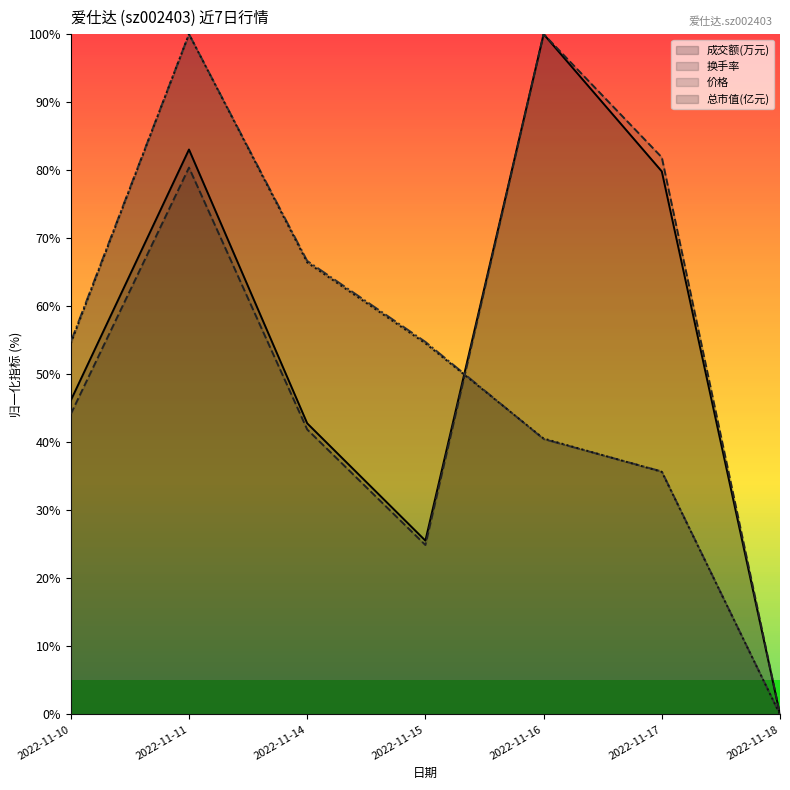

Reading right to left, extract all data points from this chart.

成交额(万元): 2022-11-18=0.0	2022-11-17=79.8	2022-11-16=100.0	2022-11-15=25.5	2022-11-14=42.8	2022-11-11=83.0	2022-11-10=46.1
换手率: 2022-11-18=0.0	2022-11-17=81.9	2022-11-16=100.0	2022-11-15=24.9	2022-11-14=41.9	2022-11-11=80.4	2022-11-10=44.2
价格: 2022-11-18=0.0	2022-11-17=35.7	2022-11-16=40.5	2022-11-15=54.8	2022-11-14=66.7	2022-11-11=100.0	2022-11-10=54.8
总市值(亿元): 2022-11-18=0.0	2022-11-17=35.7	2022-11-16=40.6	2022-11-15=54.5	2022-11-14=66.4	2022-11-11=100.0	2022-11-10=54.5